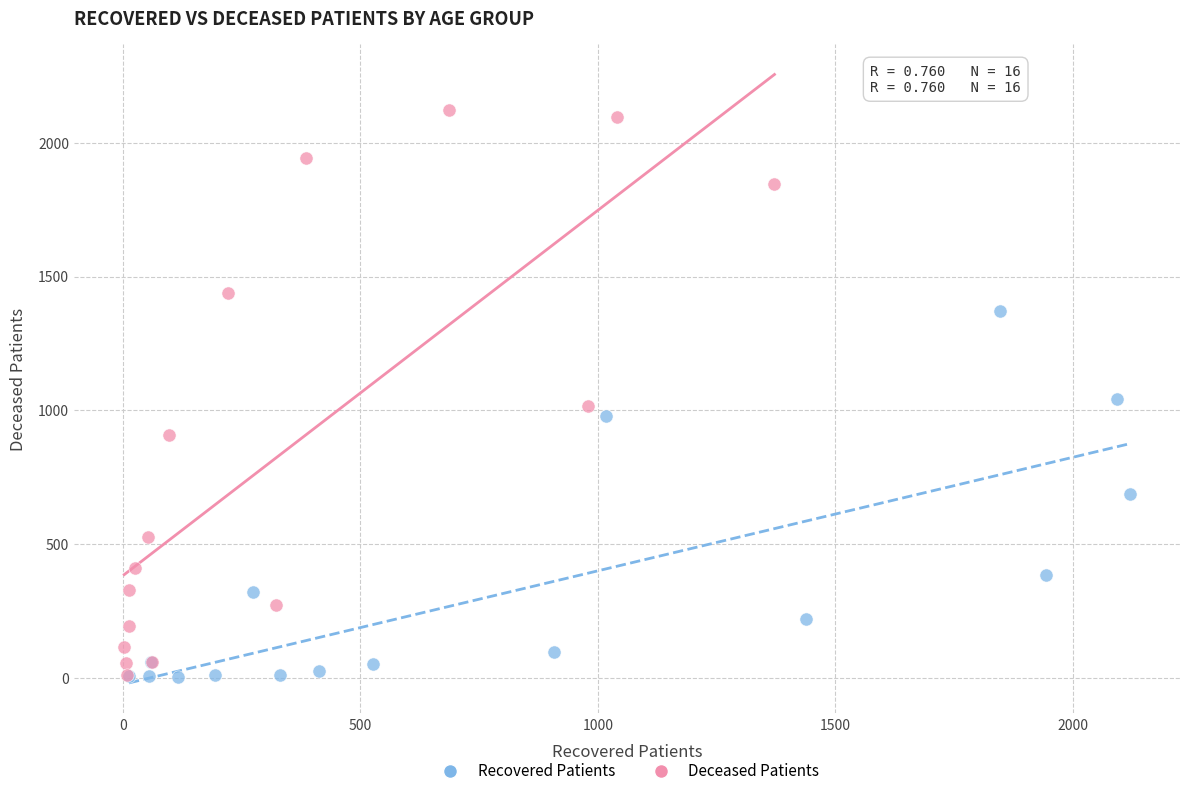

Which series has the widest spread of Y values?

Deceased Patients